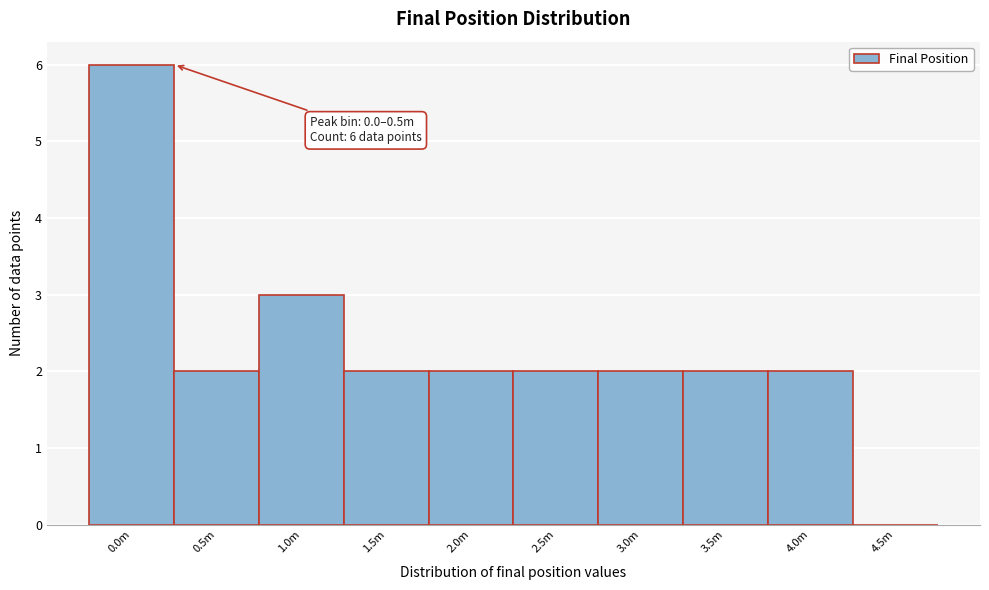

Reading right to left, what are all the values shown in this chart?

4.5m=0	4.0m=2	3.5m=2	3.0m=2	2.5m=2	2.0m=2	1.5m=2	1.0m=3	0.5m=2	0.0m=6